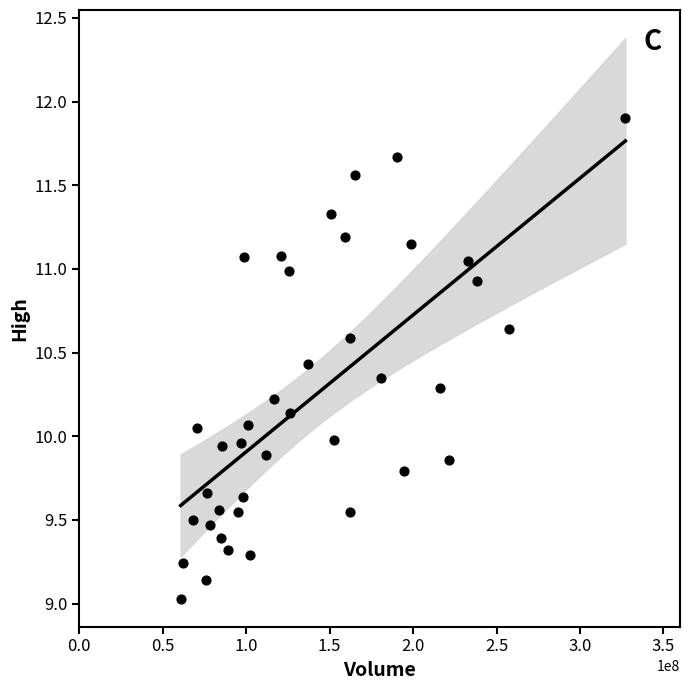

What is the range of X values (max minus min)?

266416700.0